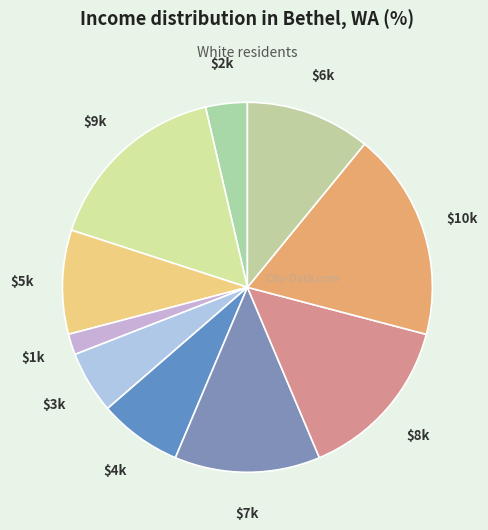

How many segments does this pie chart have?

10